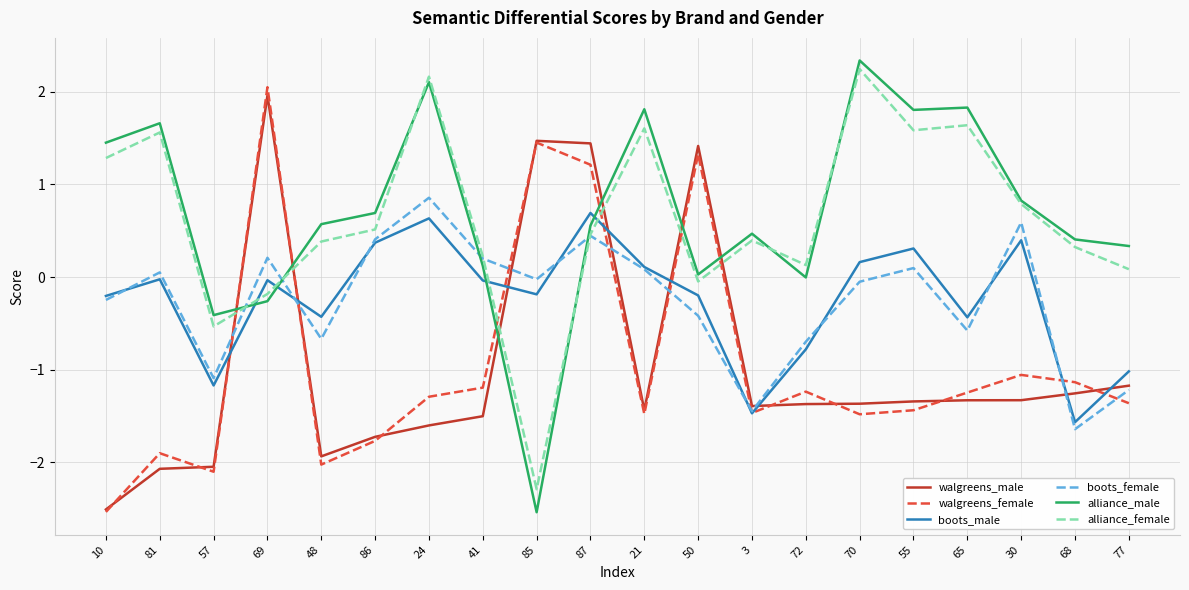

What is the minimum value shown in the chart?

-2.5